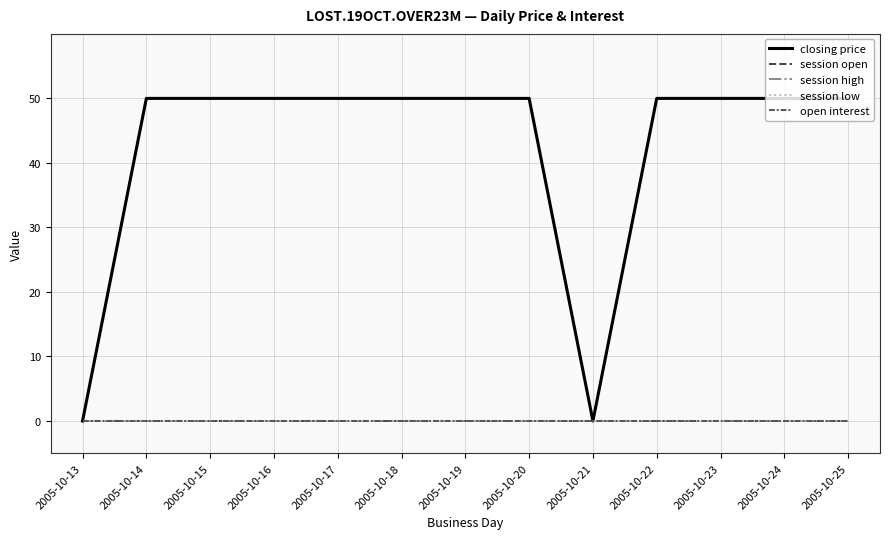

Does the chart have visible grid lines?

Yes